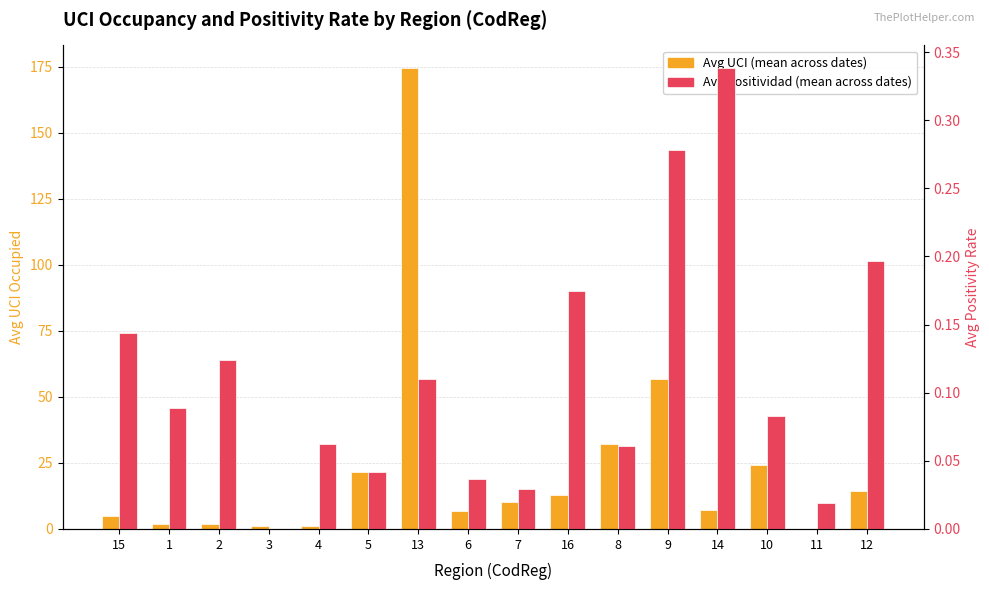

Which has a higher value, 8 or 13?

13